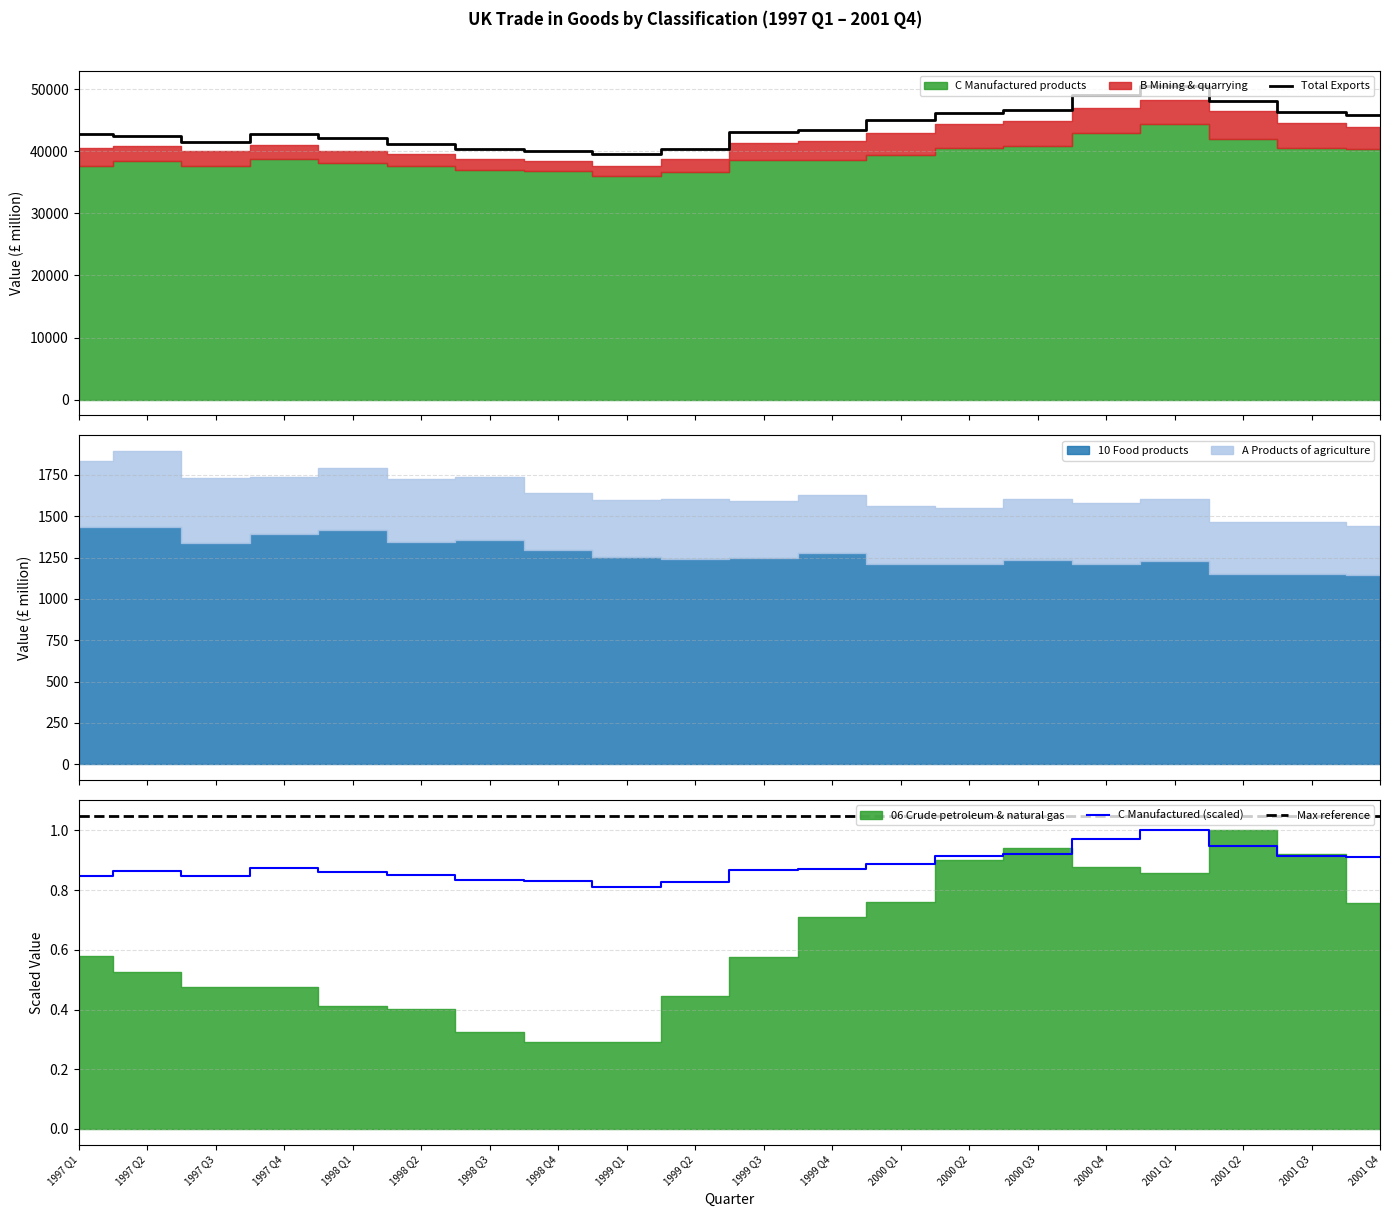

Which category has the highest value in the C Manufactured (scaled) series?

2001 Q1